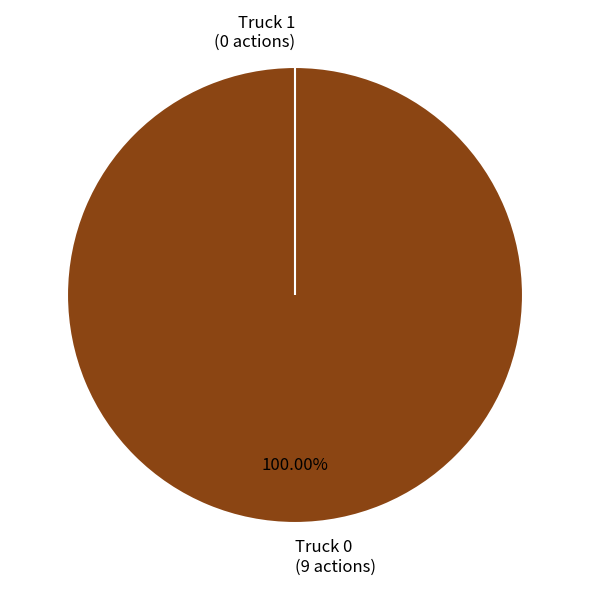

What portion of the pie excludes Truck 1?

100.0%